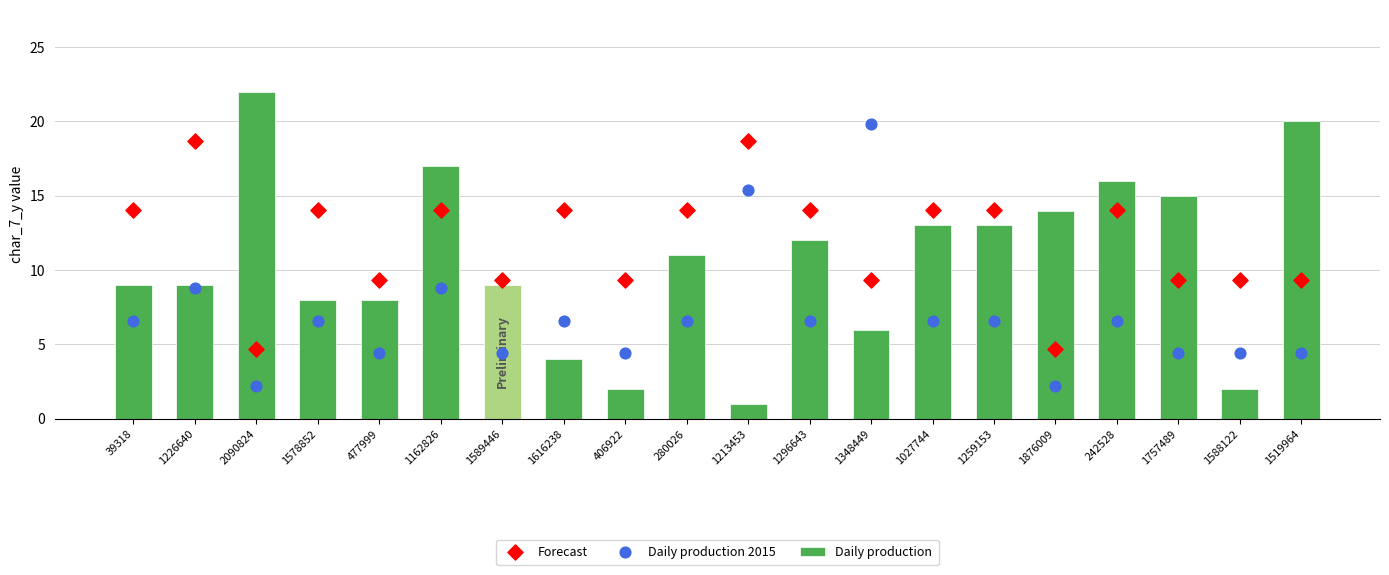

Which series has the largest total across all categories?

Forecast